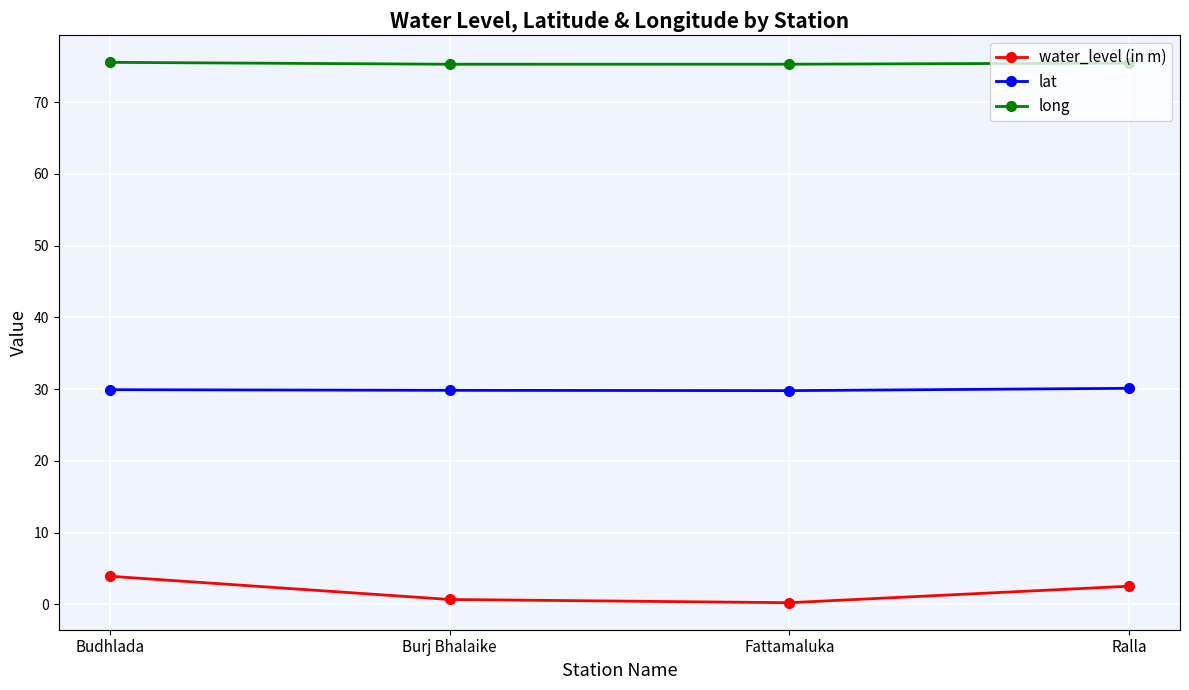

What is the label of the 2nd point from the right?

Fattamaluka